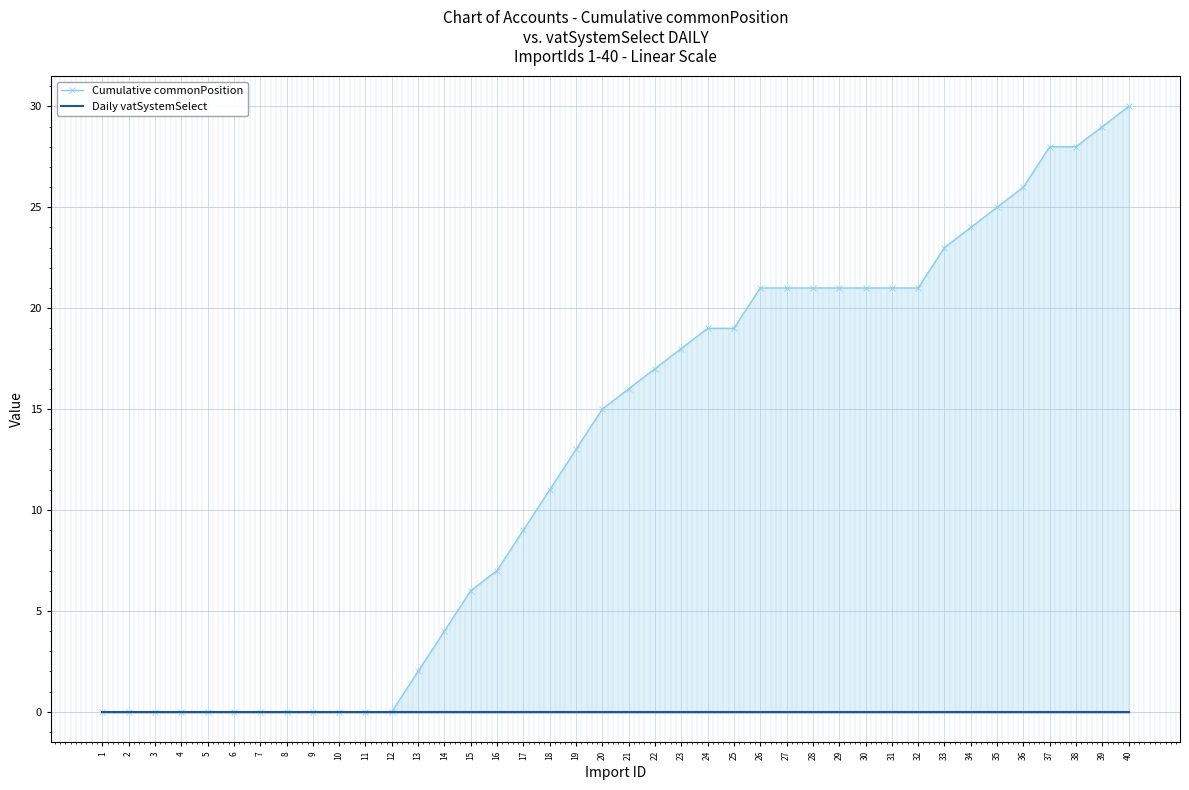

True or false: Cumulative commonPosition and Daily vatSystemSelect cross at least once.

False